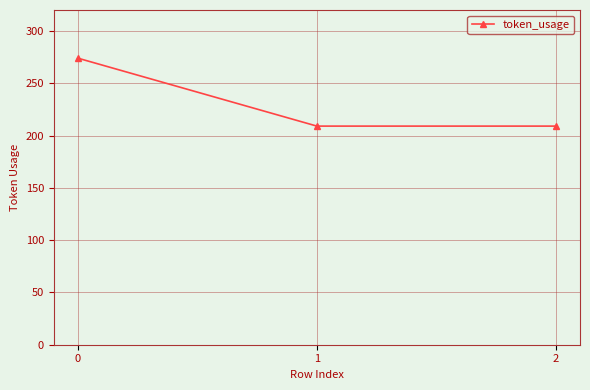

Approximately how many times larger is the value at 2 compared to 0?

0.8